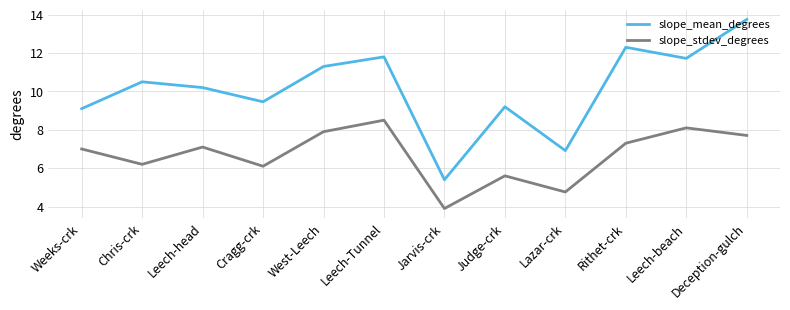

What is the sum of all slope_mean_degrees values?

121.6